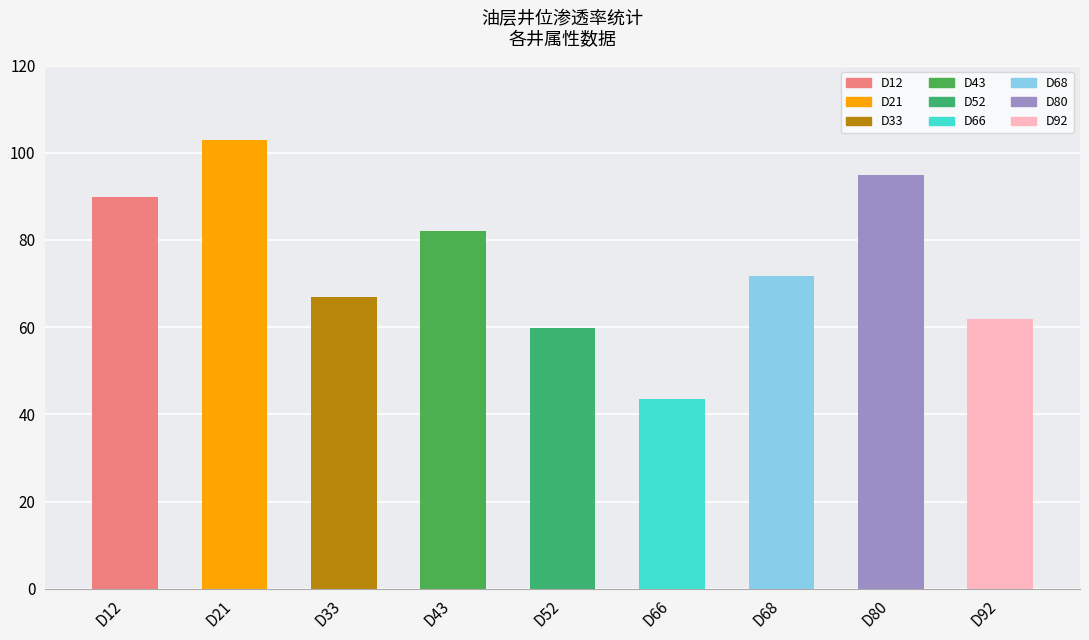

At which label is the value closest to 73?

D68